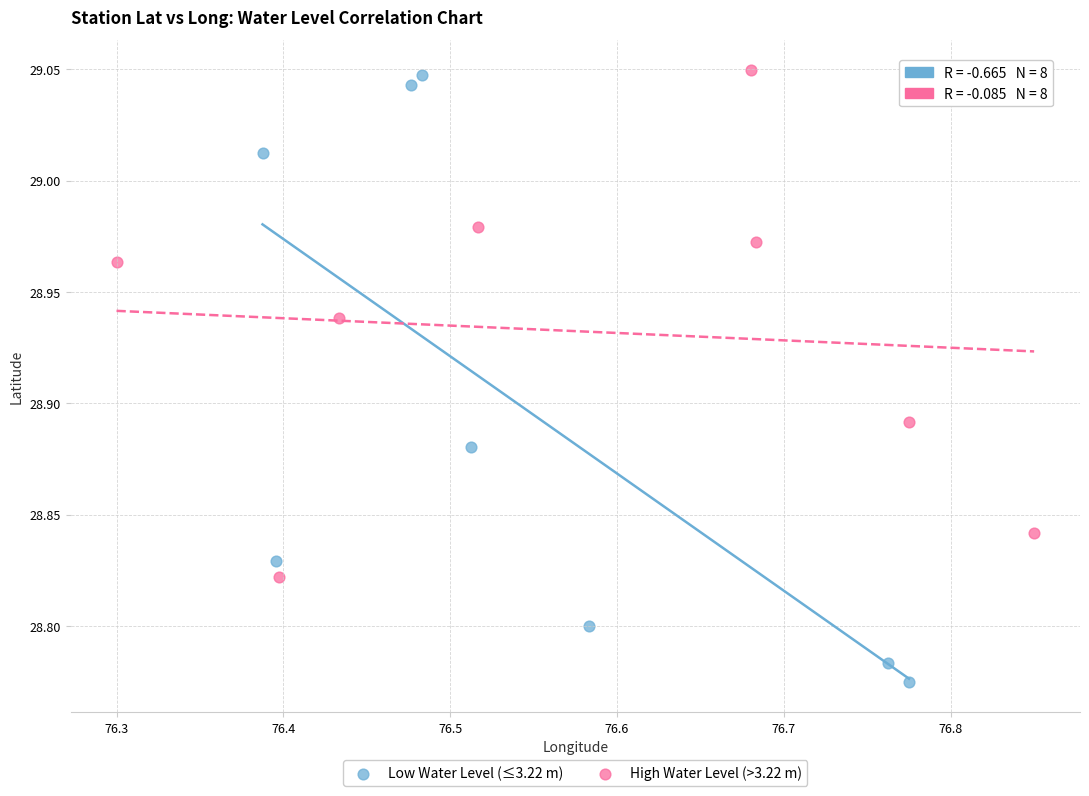

Which series has the widest spread of Y values?

Low Water Level (≤3.22 m)